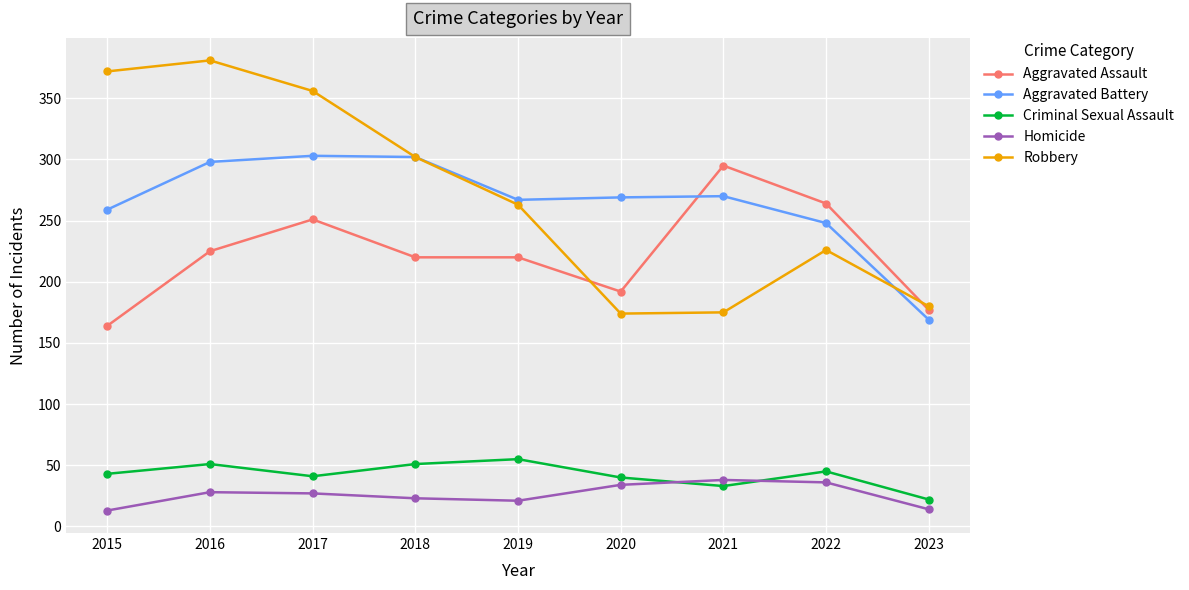

At how many categories does at least one series exceed 358?

2